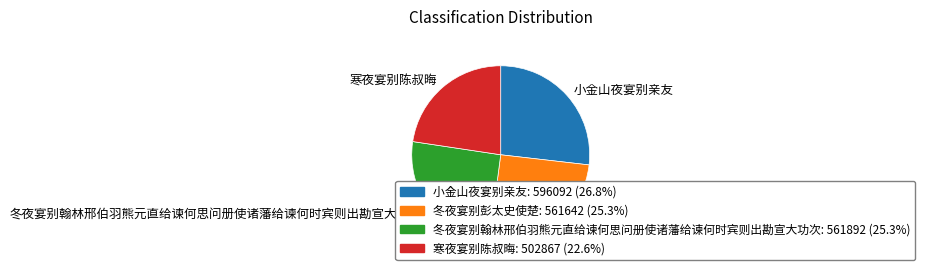

Between 小金山夜宴别亲友 and 冬夜宴别翰林邢伯羽熊元直给谏何思问册使诸藩给谏何时宾则出勘宣大功次, which is larger?

小金山夜宴别亲友